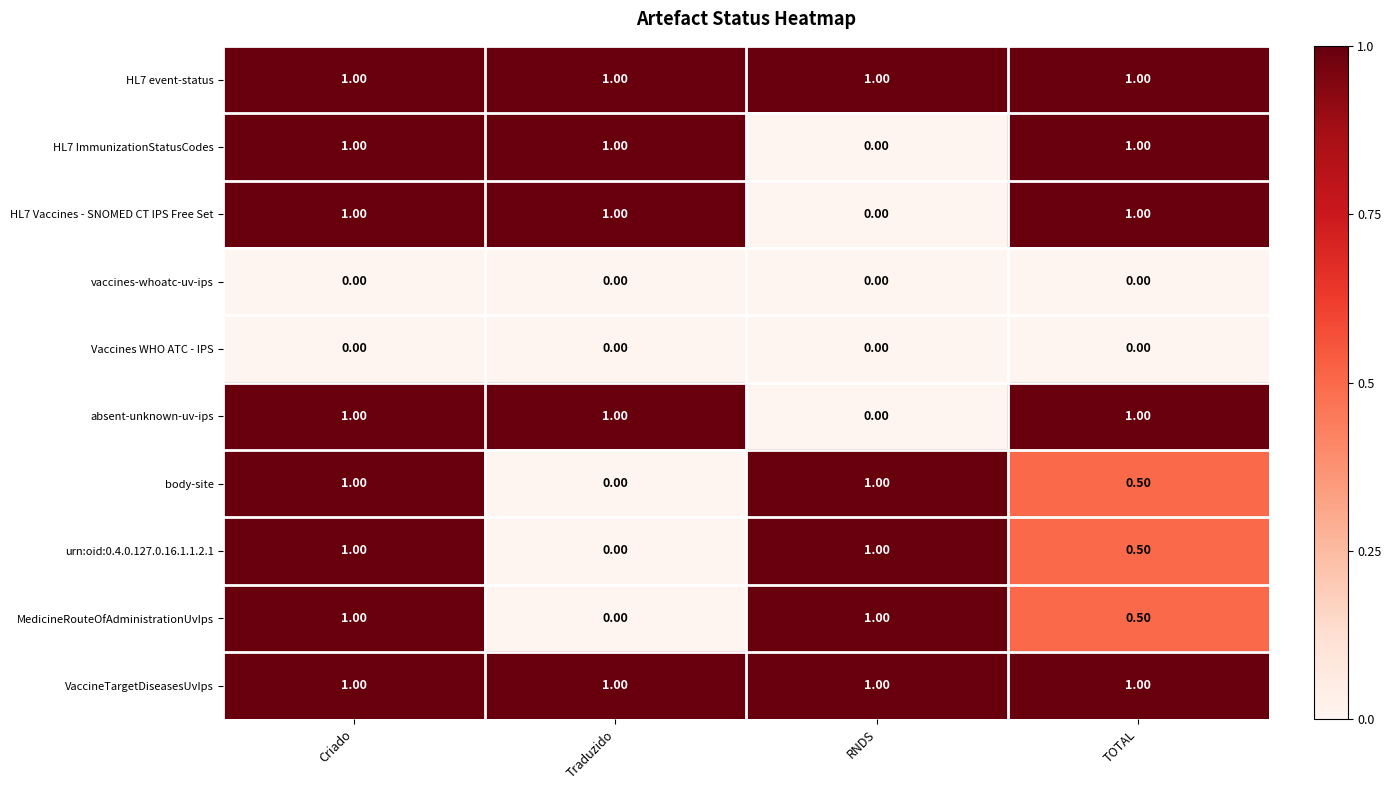

What is the average value of the MedicineRouteOfAdministrationUvIps series?

0.6